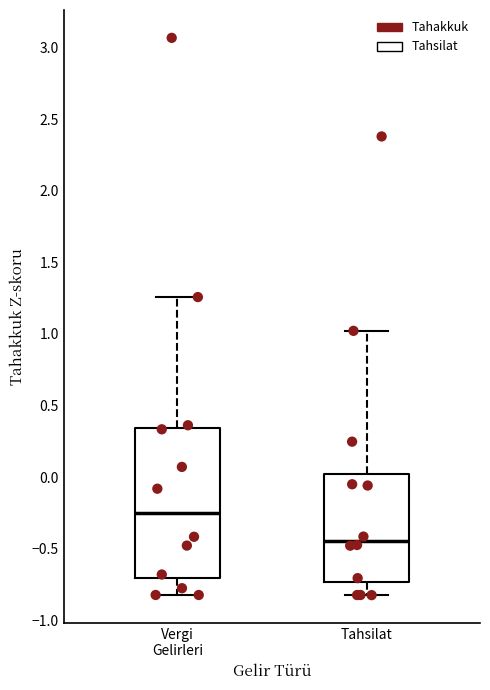

Where does the upper whisker of the box for Vergi Gelirleri end on the y-axis? The values are not printed on the chart, so give them approximately, as read against the axis.

1.25